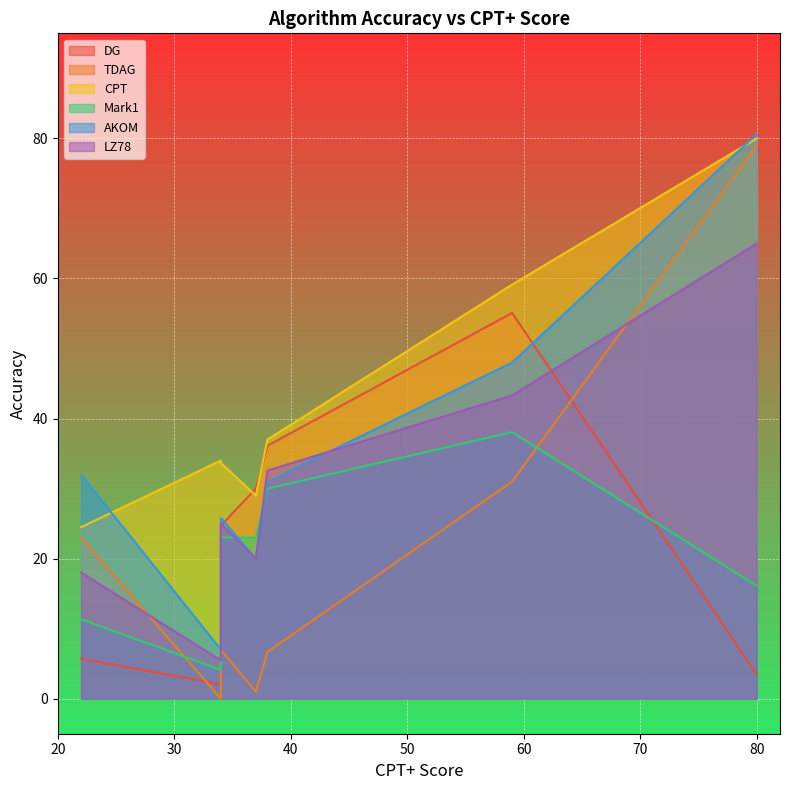

Which series has the largest range (max minus min)?

TDAG